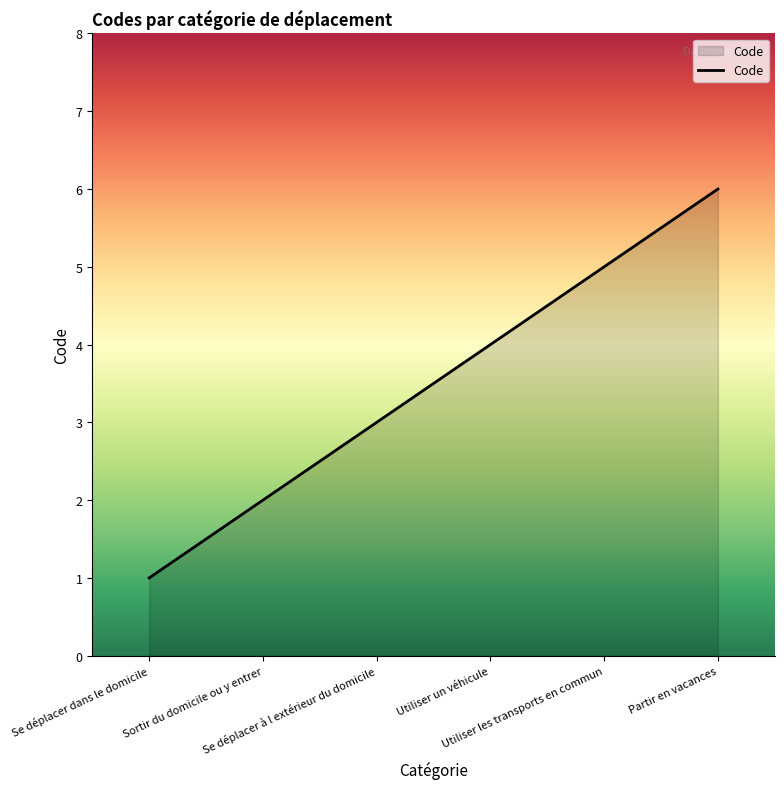

What is the sum of all values?

21